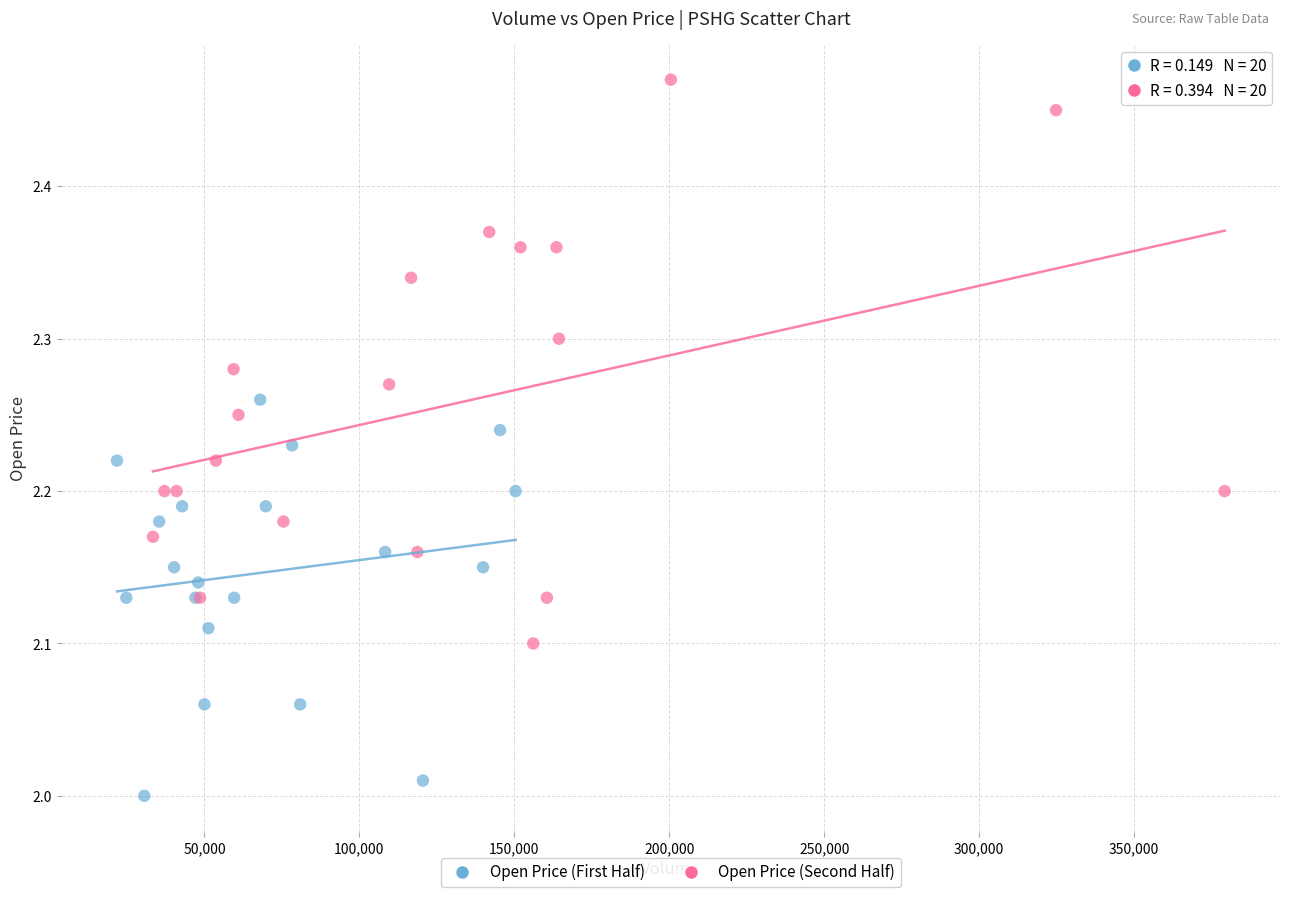

Which series has the largest Y range (max minus min)?

Open Price (Second Half)